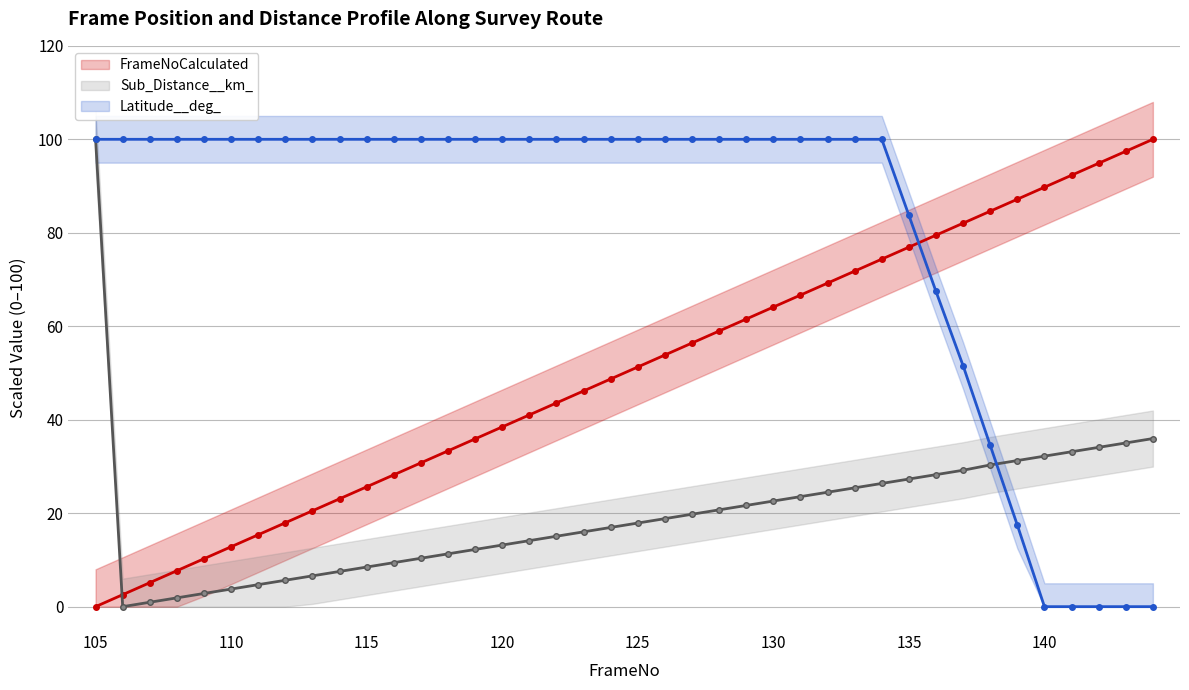

Between 105 and 115, which series saw the biggest shift?

Sub_Distance__km_